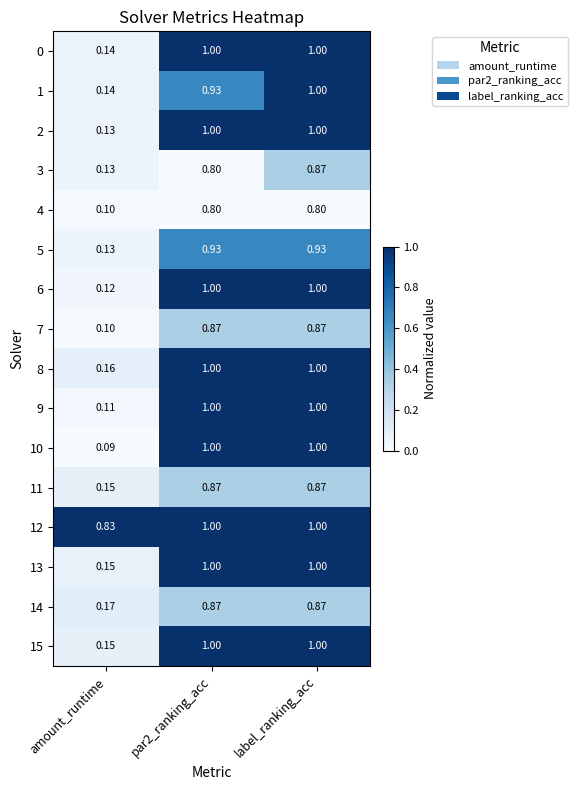

At how many categories does at least one series exceed 0?

3